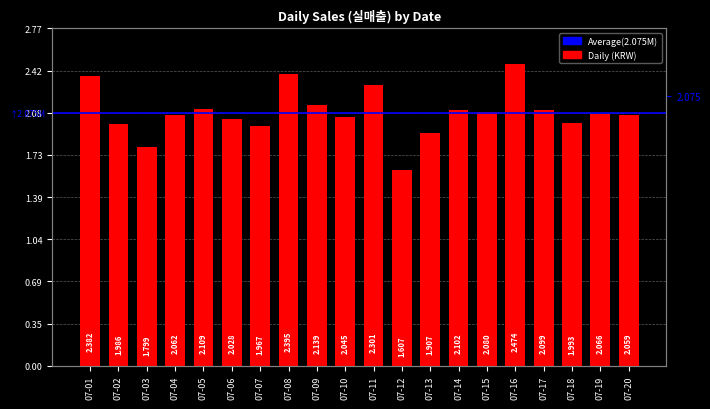

Is it true that the value at 07-02 is 471467?

False